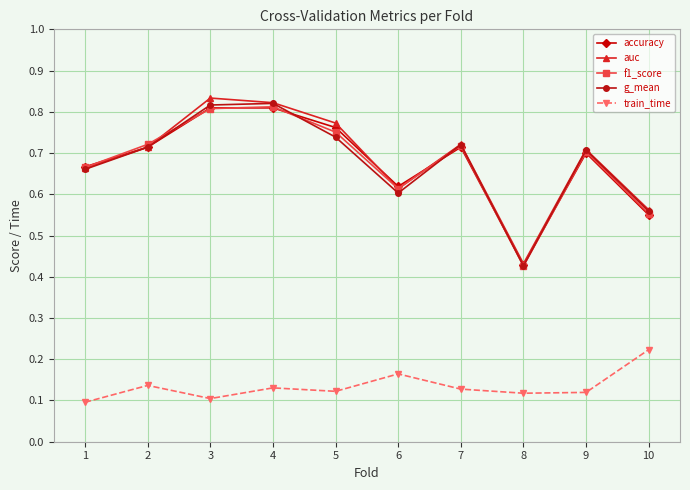

True or false: train_time and auc intersect in this chart.

False